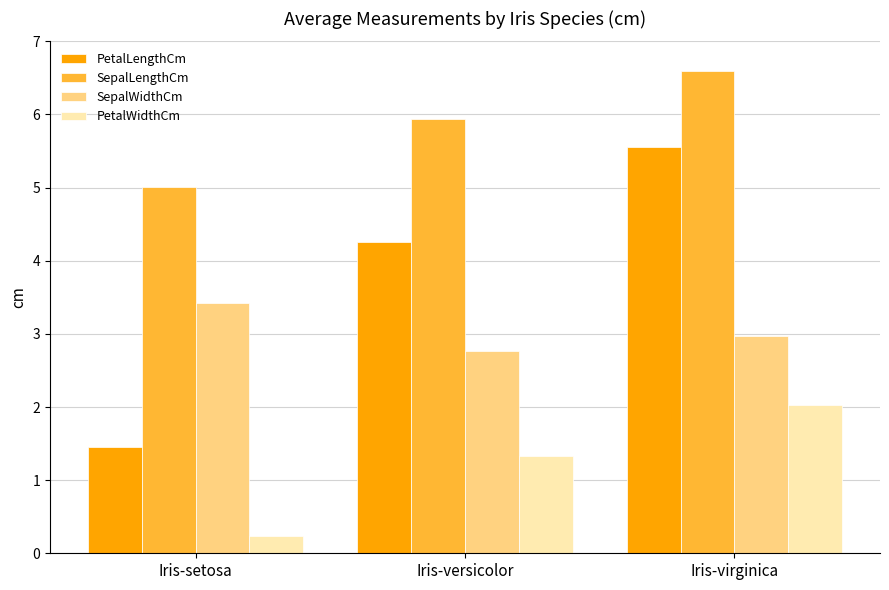

What position from the right is Iris-virginica?

1